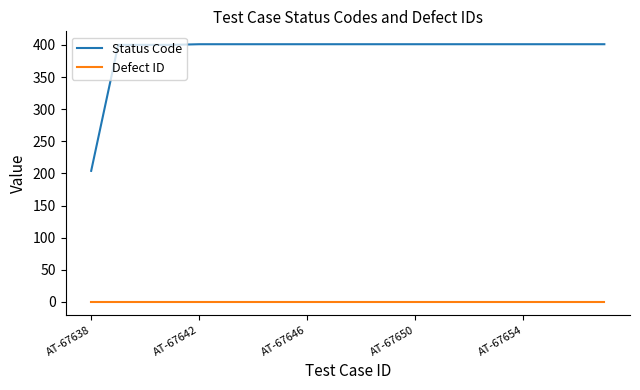

True or false: Status Code and Defect ID intersect in this chart.

False